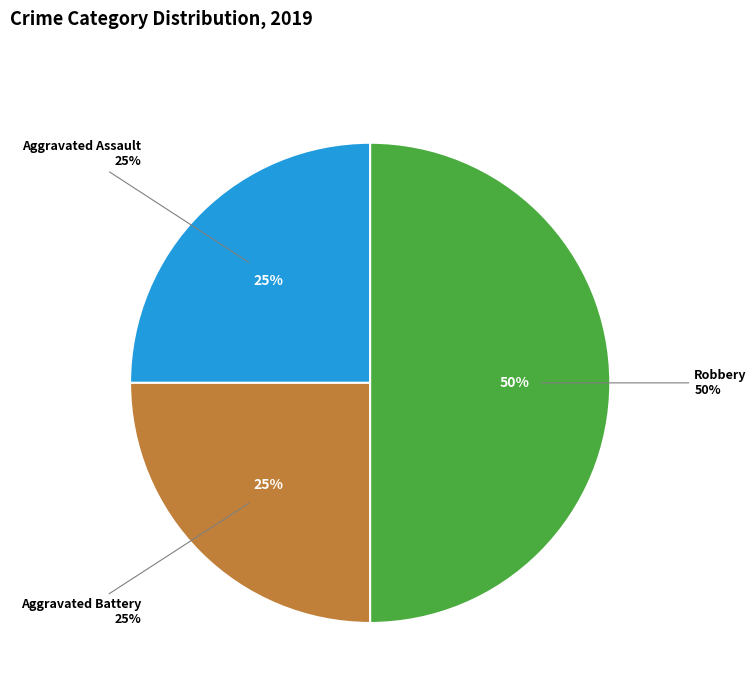

What is the ratio of the value at Aggravated Battery to the value at Aggravated Assault?

1.0